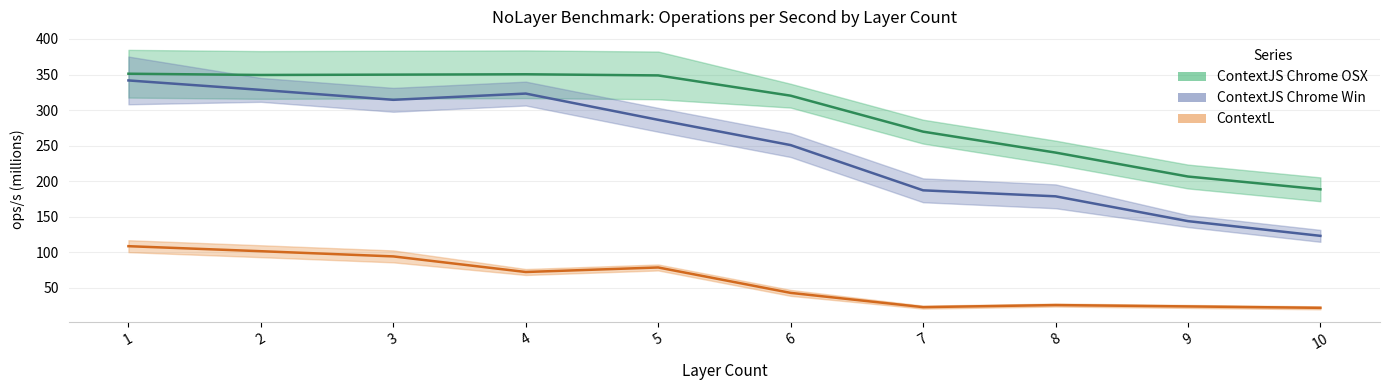

Is this an area chart (filled region under the line)?

No